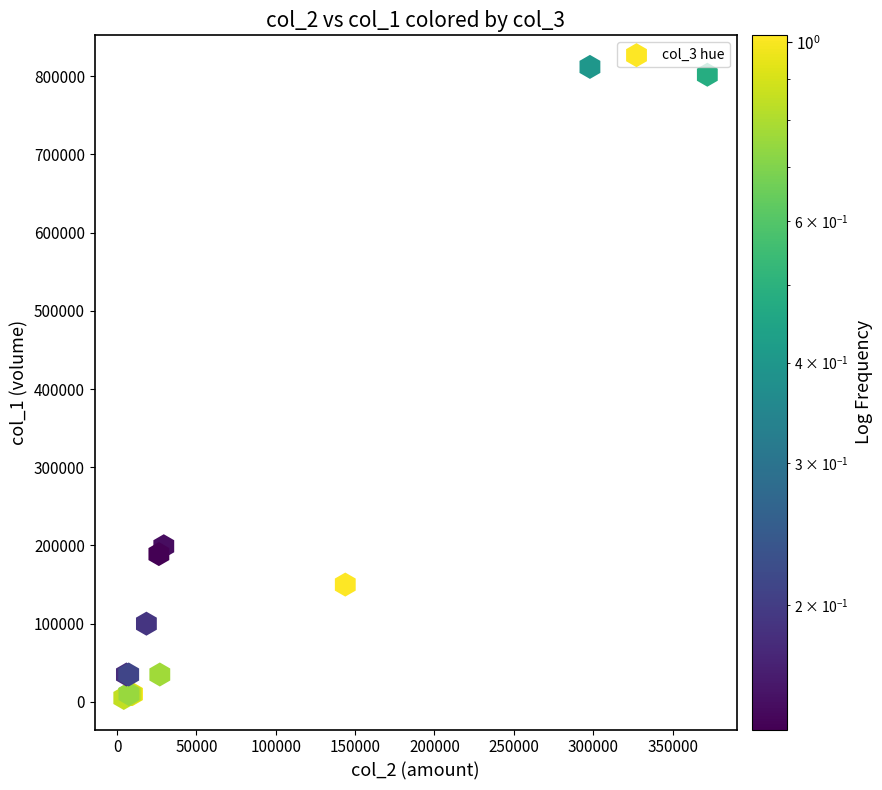

What Y value in the scatter plot is closest to 408500?

199000